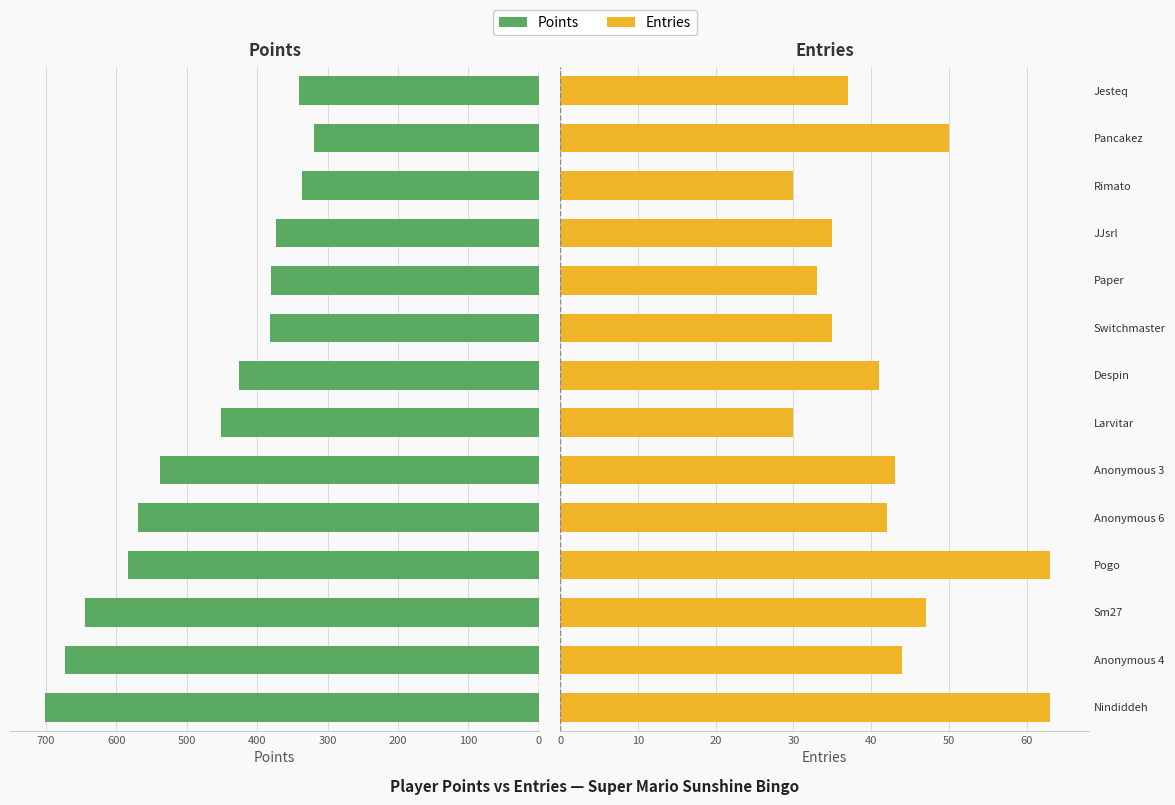

What is the value of the Points bar at the 12th from the left?

336